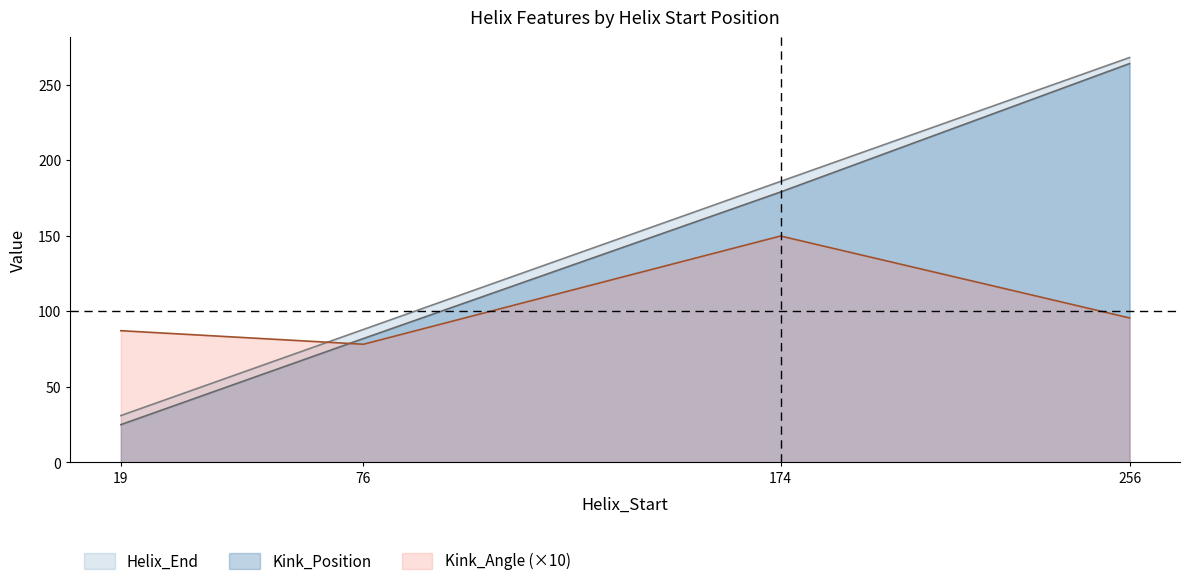

Which series has the widest spread of values?

Kink_Position